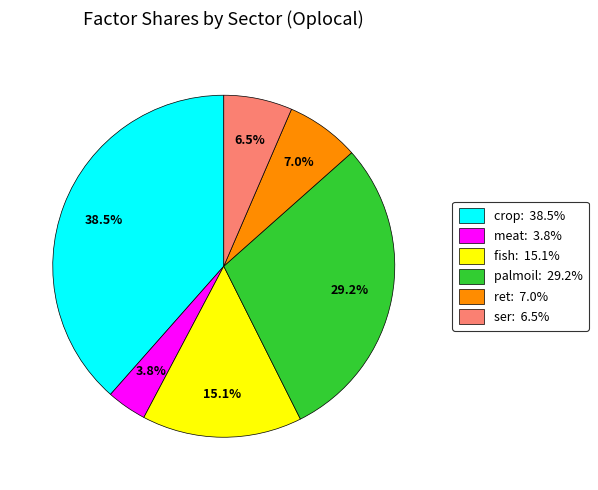

Is crop the majority of the pie?

No